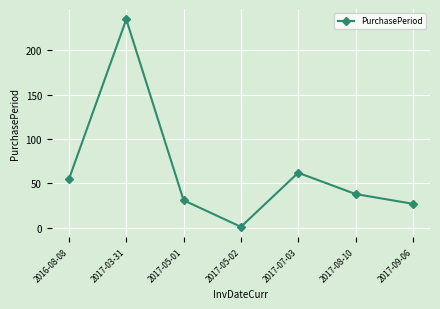

What is the label of the 2nd point from the right?

2017-08-10